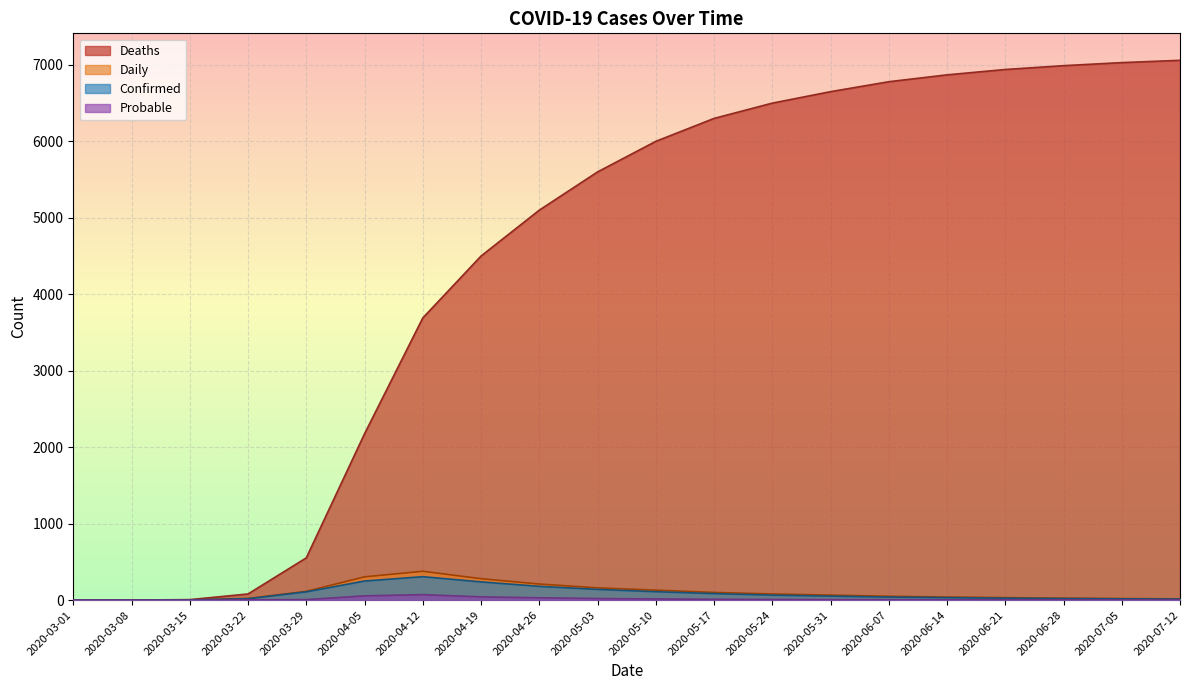

List the labels in order of Deaths value, largest first.

2020-07-12, 2020-07-05, 2020-06-28, 2020-06-21, 2020-06-14, 2020-06-07, 2020-05-31, 2020-05-24, 2020-05-17, 2020-05-10, 2020-05-03, 2020-04-26, 2020-04-19, 2020-04-12, 2020-04-05, 2020-03-29, 2020-03-22, 2020-03-15, 2020-03-01, 2020-03-08